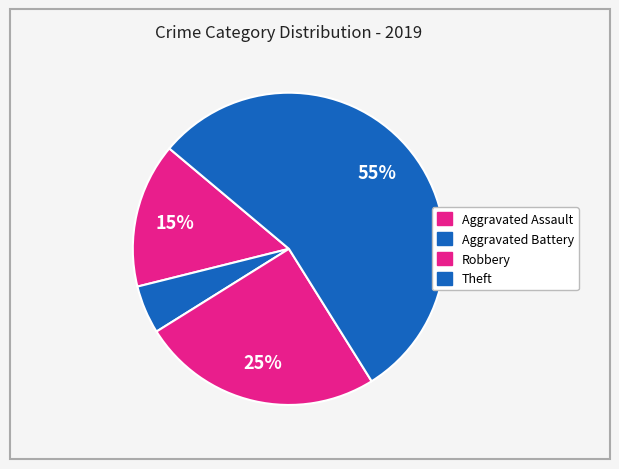

Which category accounts for the majority?

Theft